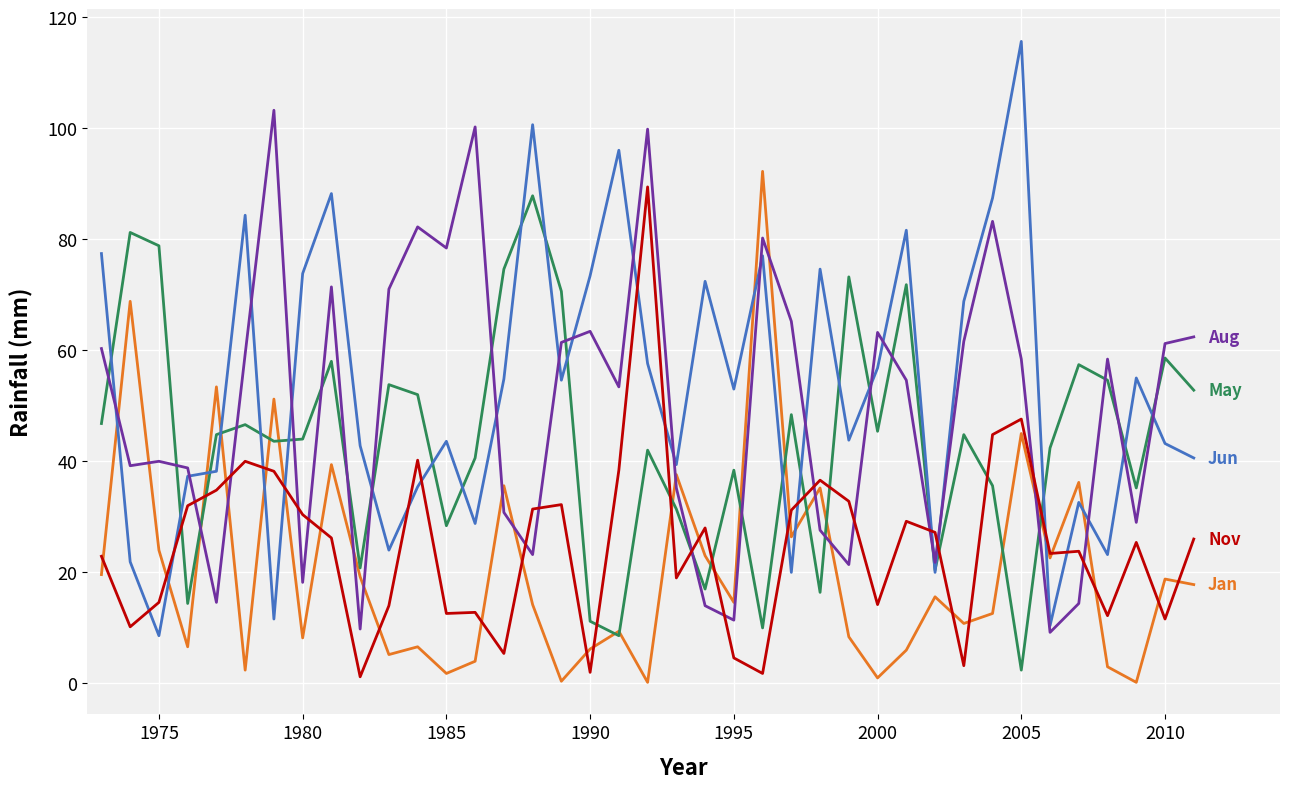

What is the maximum value shown in the chart?

115.6